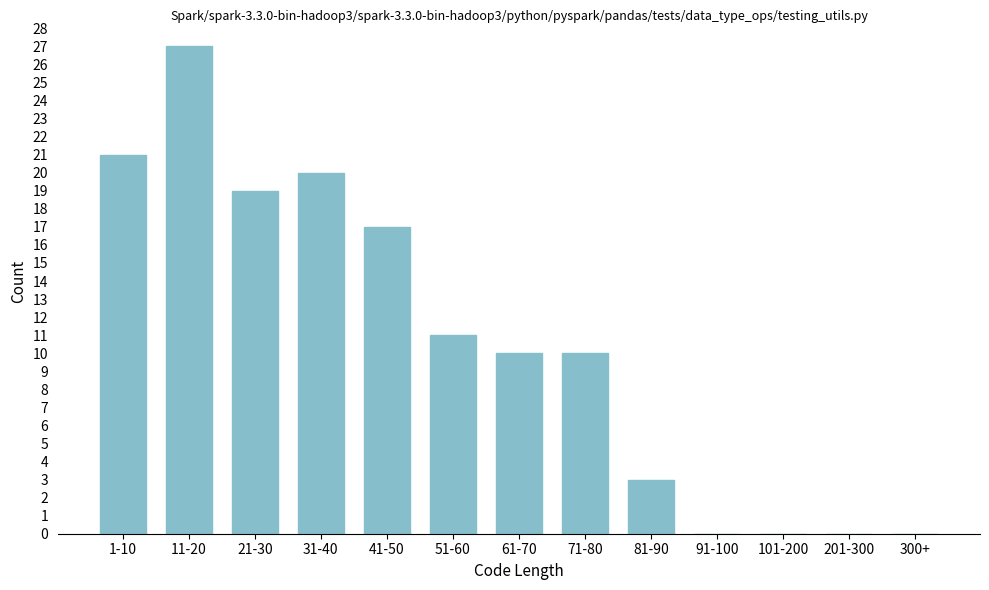

Reading left to right, transcribe all the data shown in this chart.

1-10=21	11-20=27	21-30=19	31-40=20	41-50=17	51-60=11	61-70=10	71-80=10	81-90=3	91-100=0	101-200=0	201-300=0	300+=0